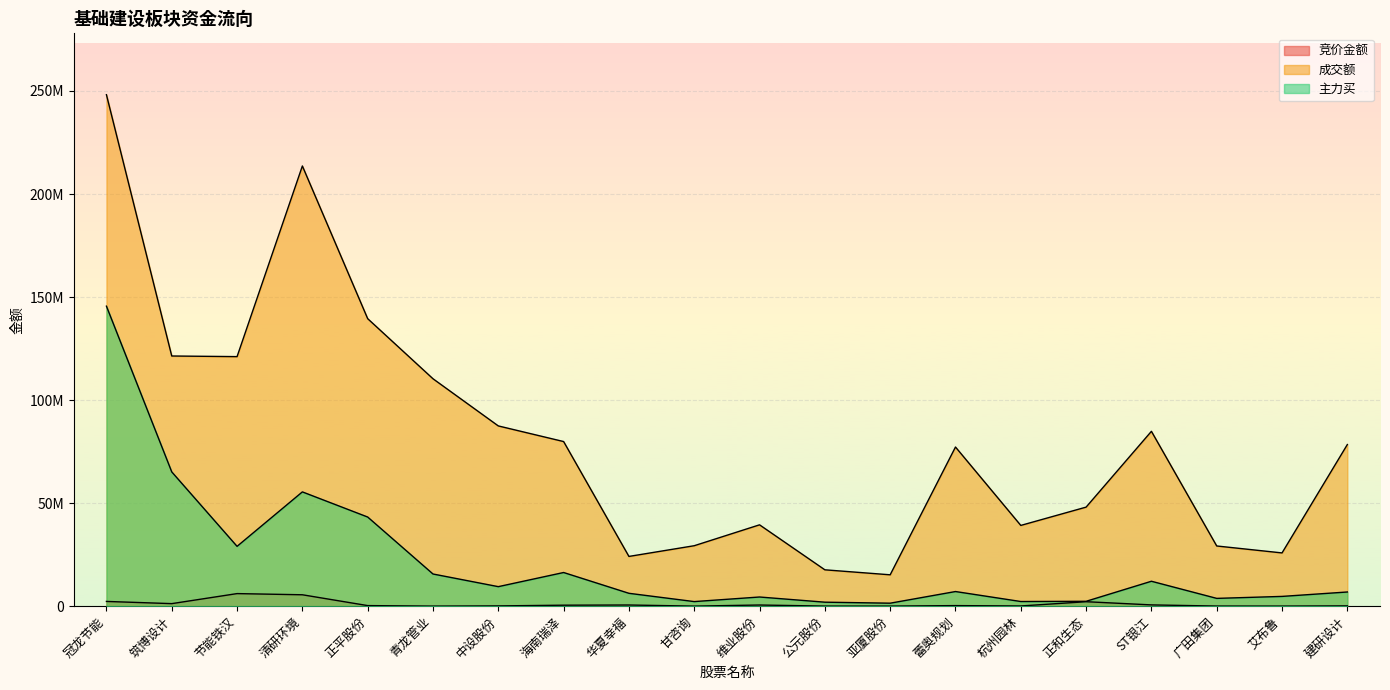

List the series in order of their peak value, lowest first.

竞价金额, 主力买, 成交额